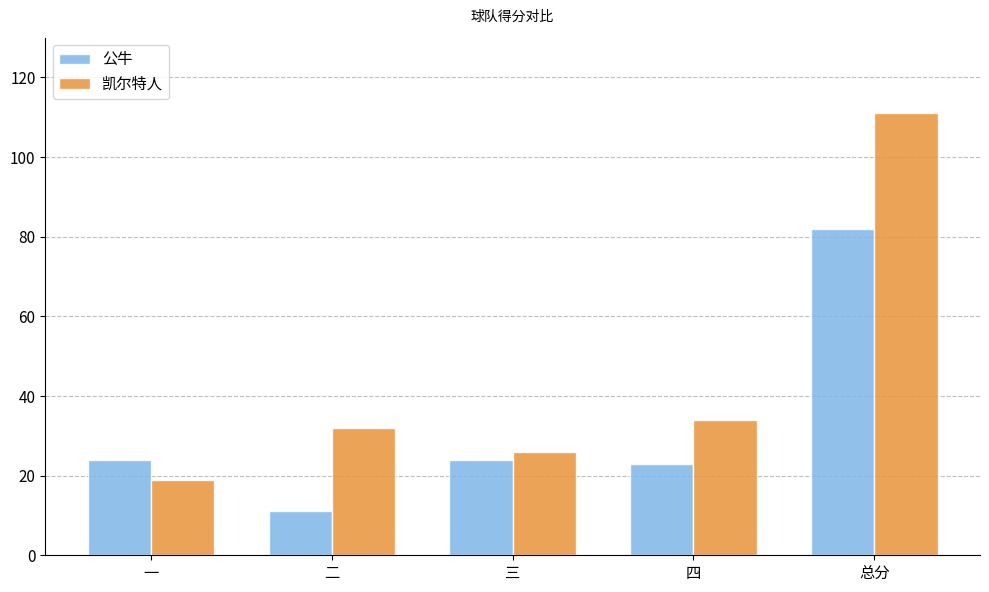

How many values in the 凯尔特人 series are below 32?

2